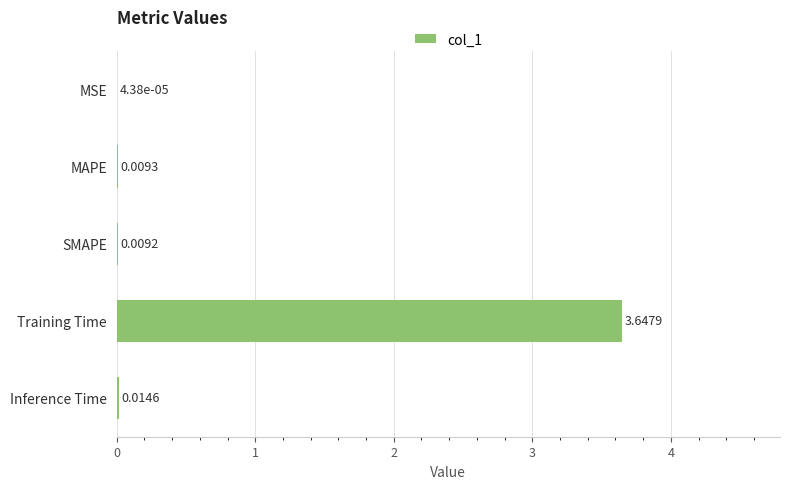

Between Training Time and MSE, which is larger?

Training Time